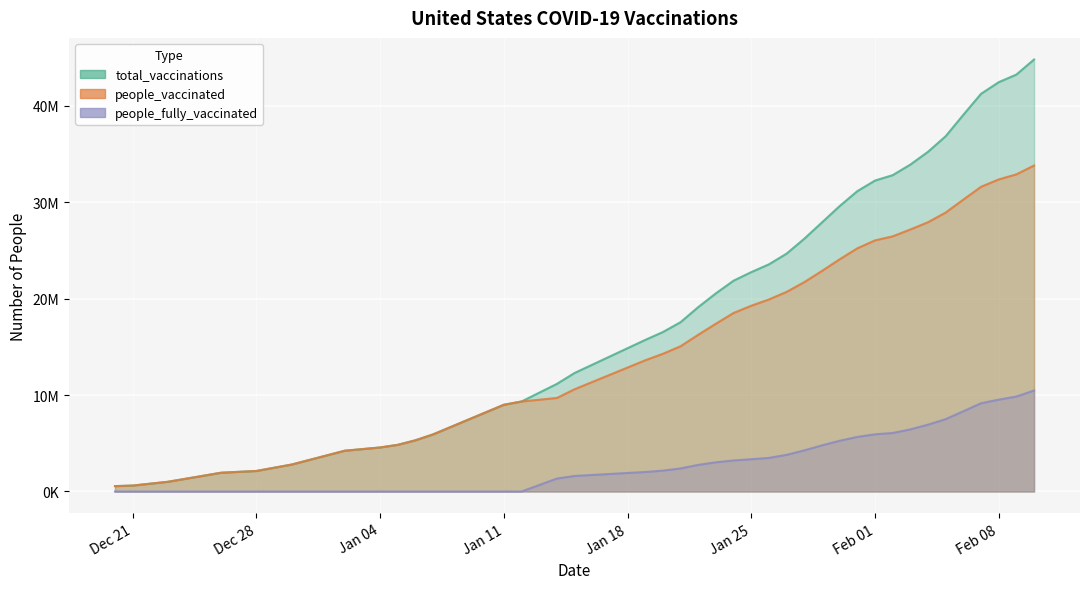

At which label is people_vaccinated closest to 17169796?

2021-01-23